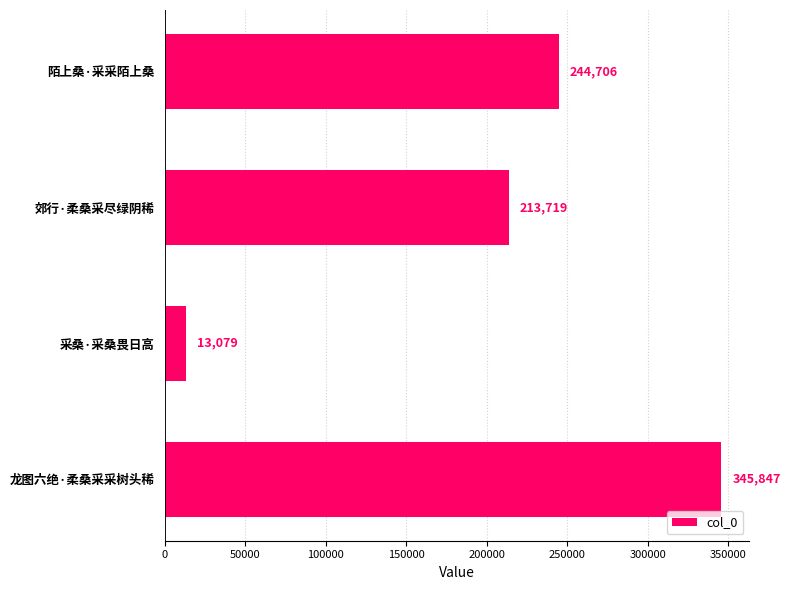

Reading bottom to top, extract all data points from this chart.

龙图六绝·柔桑采采树头稀=345847	采桑·采桑畏日高=13079	郊行·柔桑采尽绿阴稀=213719	陌上桑·采采陌上桑=244706